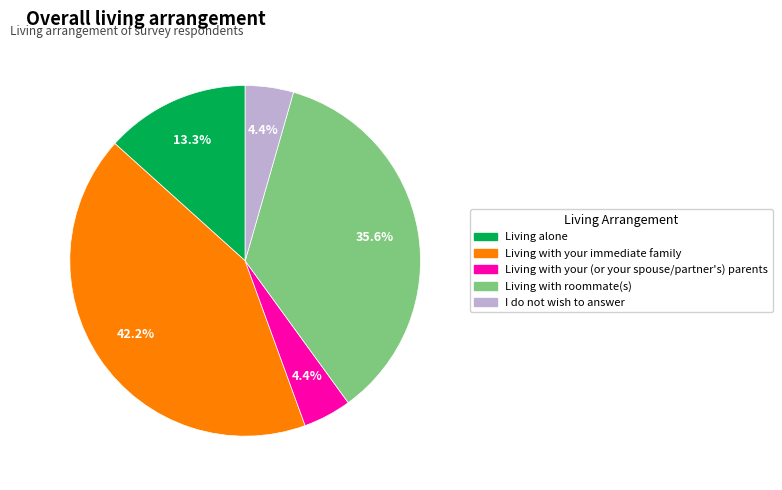

Does any single category account for the majority?

No